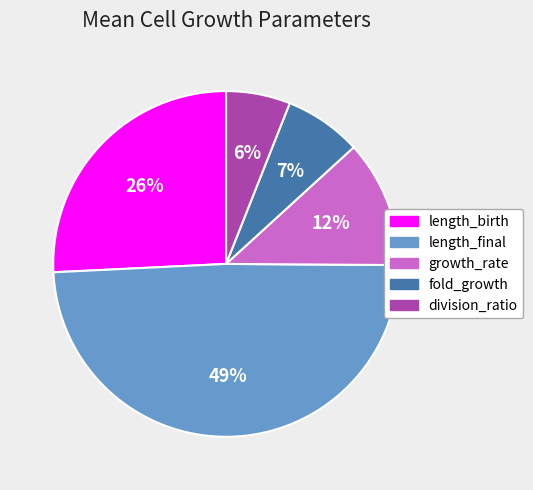

Is it true that length_final is 64% of the pie?

False